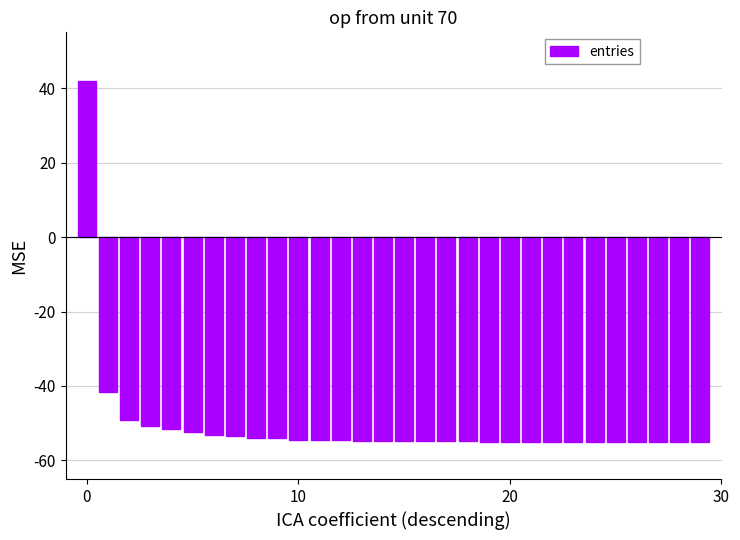

What is the smallest value displayed?

-55.0